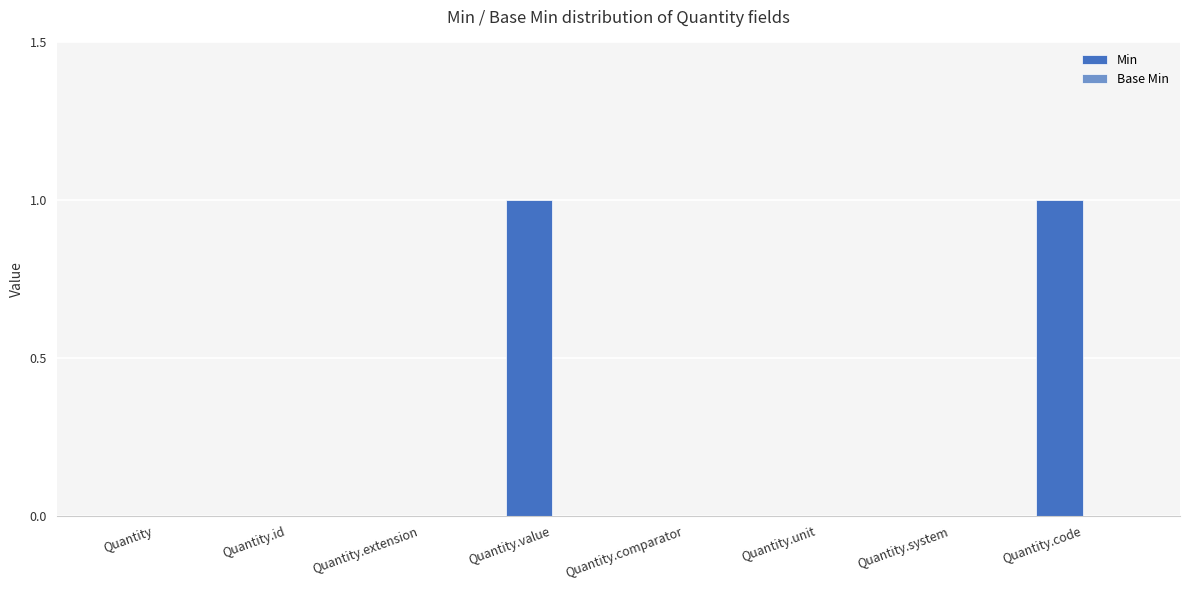

Is it true that the value at Quantity.code is 0?

False